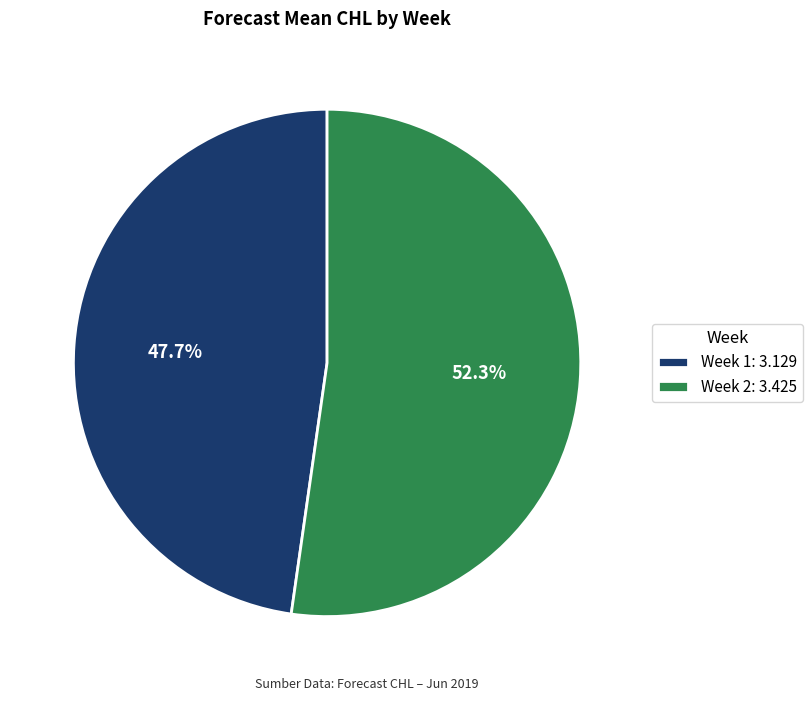

The Week 2 slice represents 52% of the pie. True or false?

True